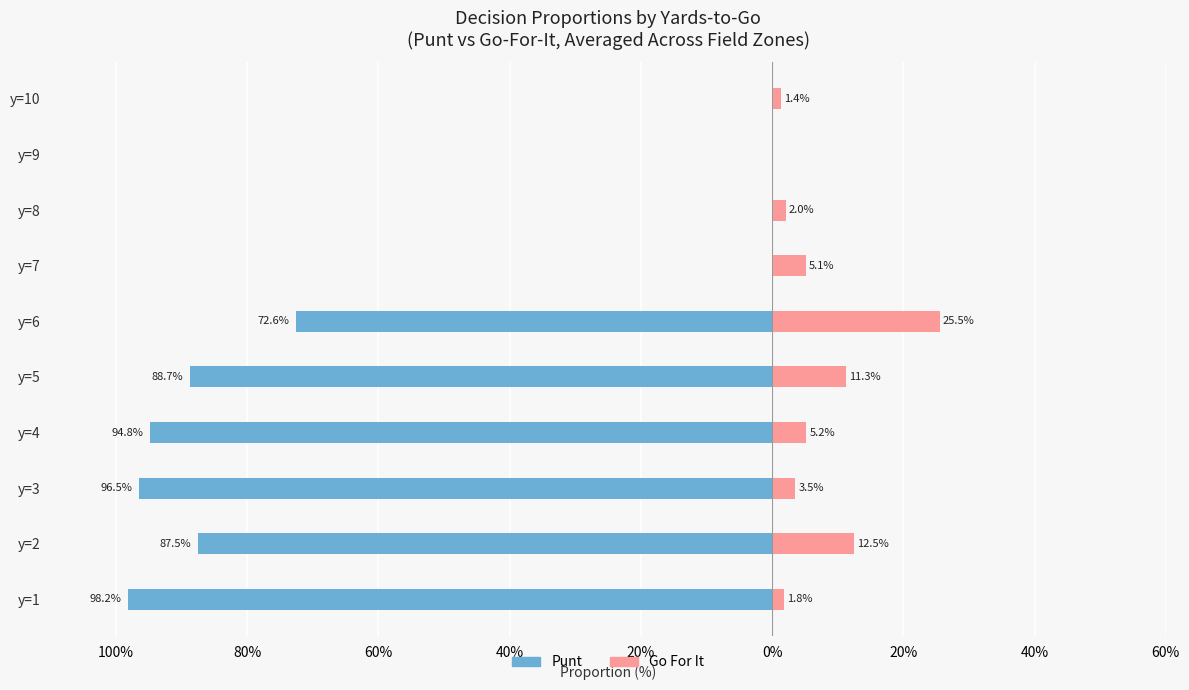

What are all the series names shown in the legend?

punt, gofor